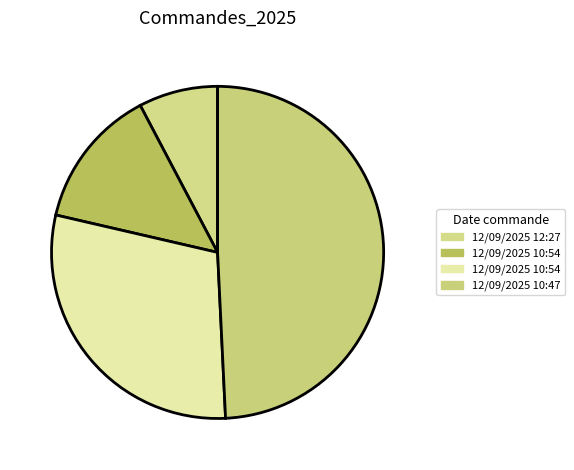

Count the number of slices in the pie.

4